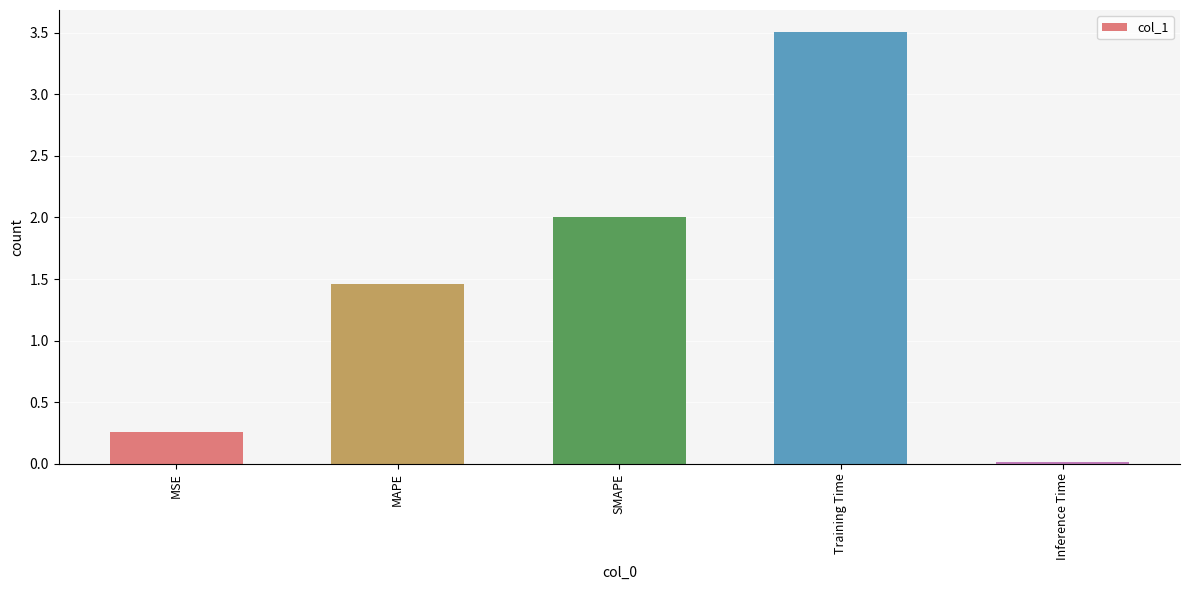

The value at Training Time is 1.9. True or false?

False